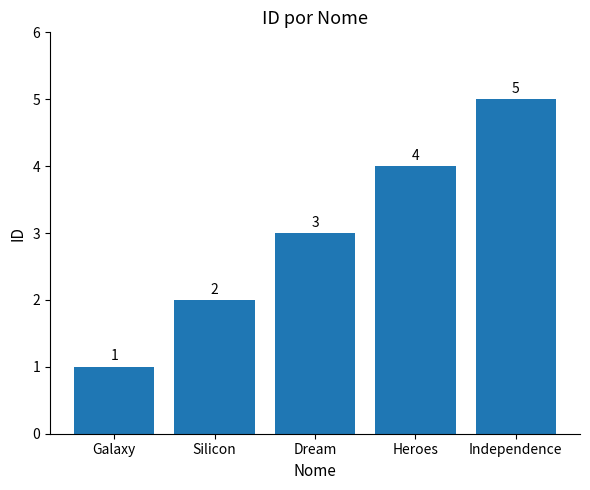

The chart shows a value of 3 at Dream. True or false?

True